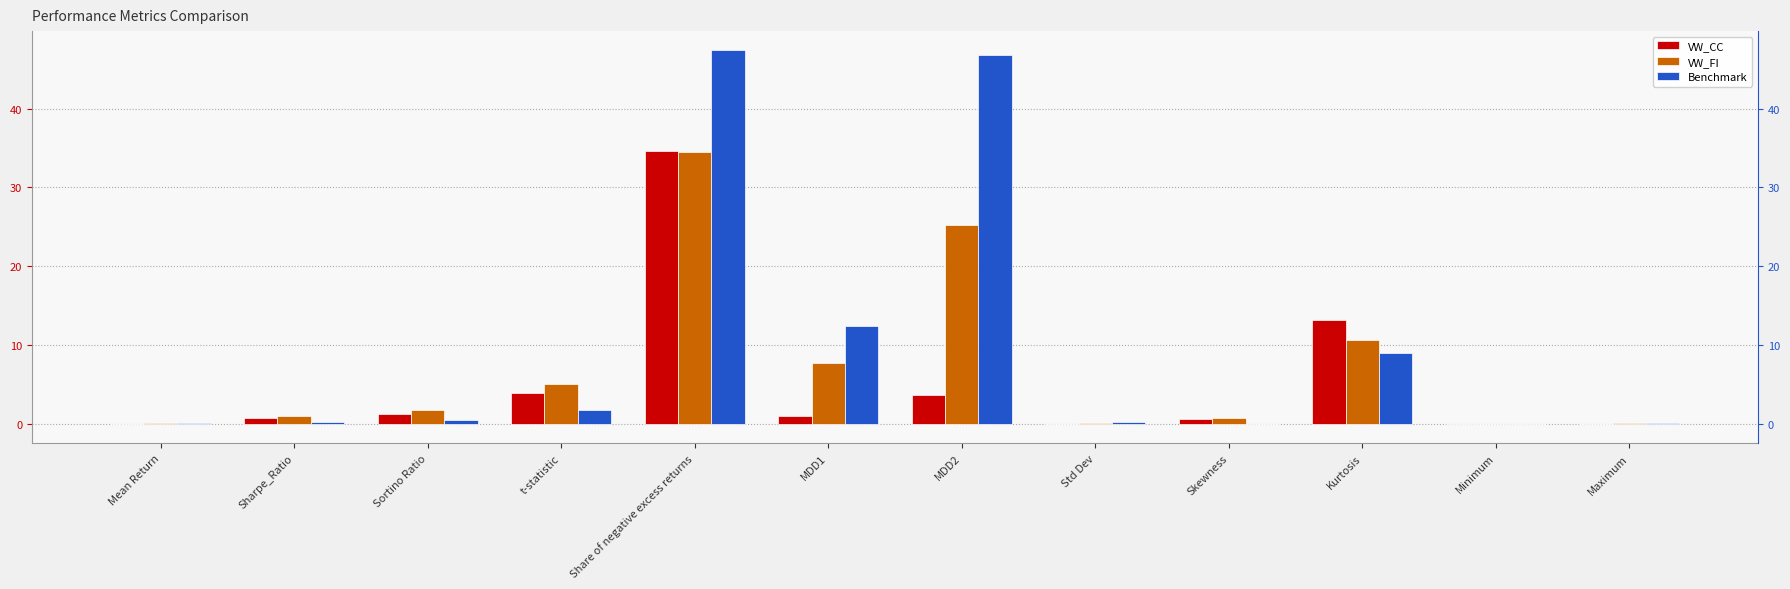

At which label does VW_FI first exceed 1?

Sortino Ratio